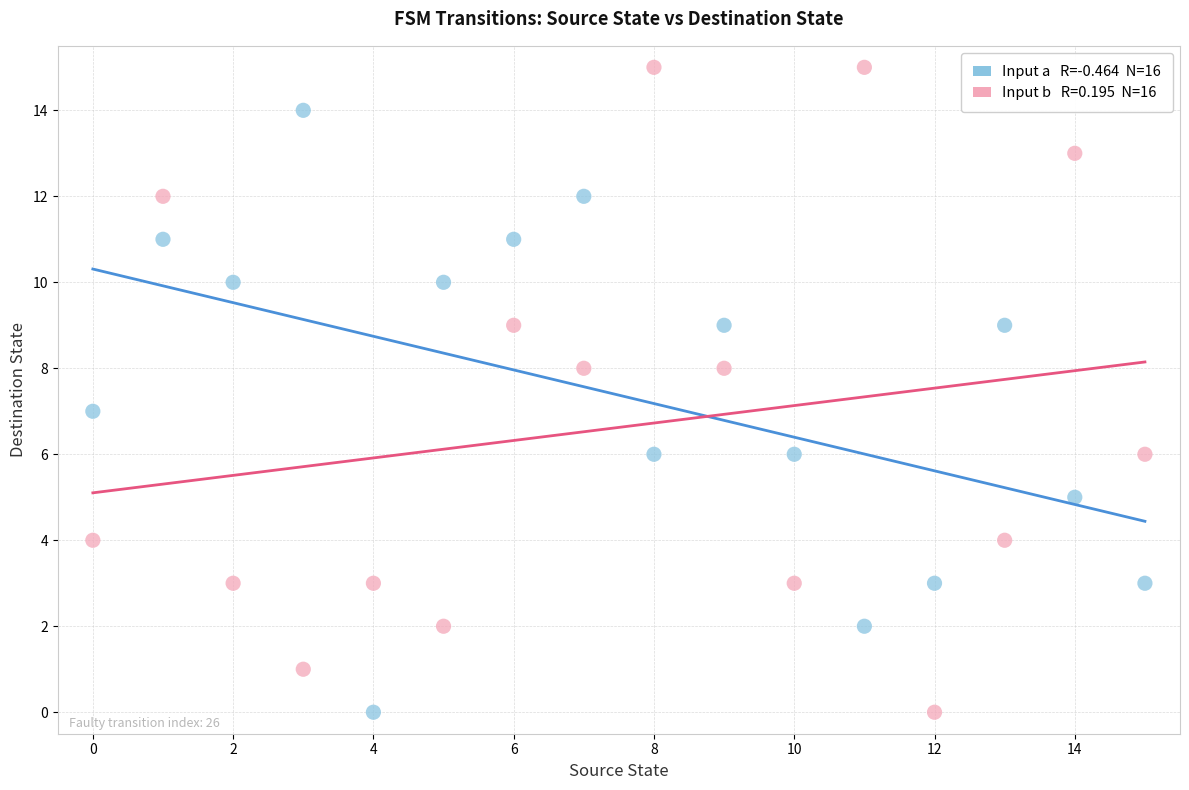

Across all data points, what is the range of Y values (max minus min)?

15